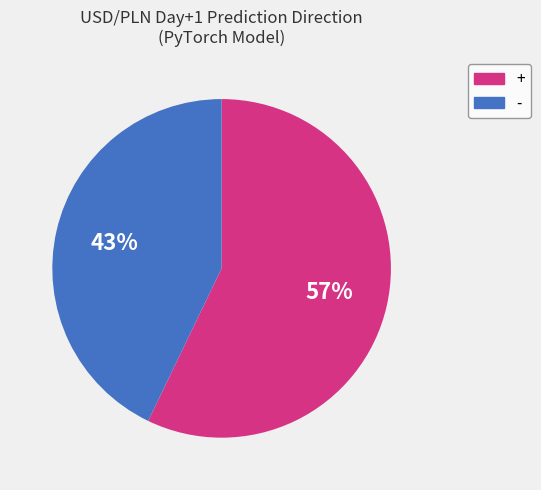

The - slice represents 43% of the pie. True or false?

True